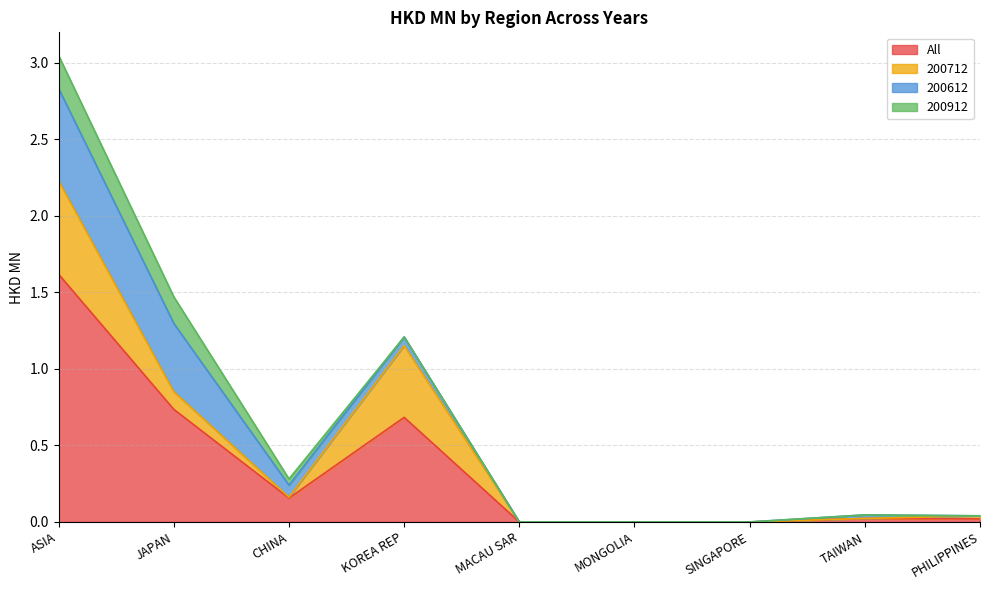

Between MACAU SAR and SINGAPORE, which series saw the biggest shift?

All